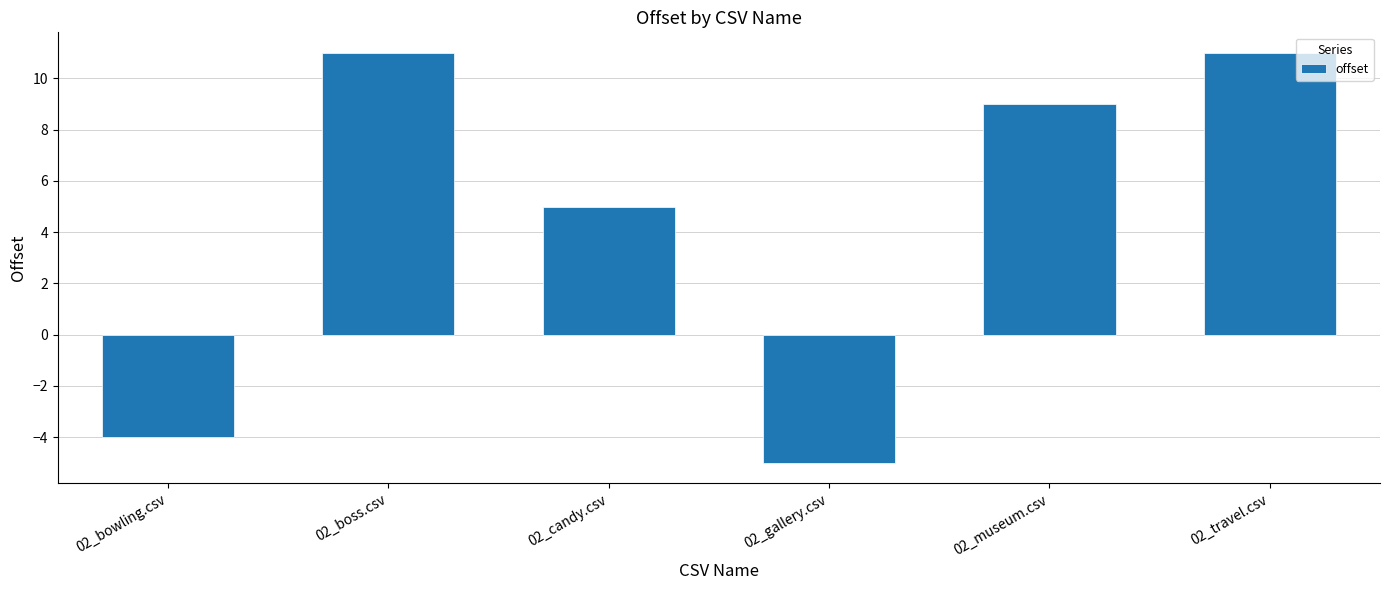

How many distinct data groups are displayed?

1